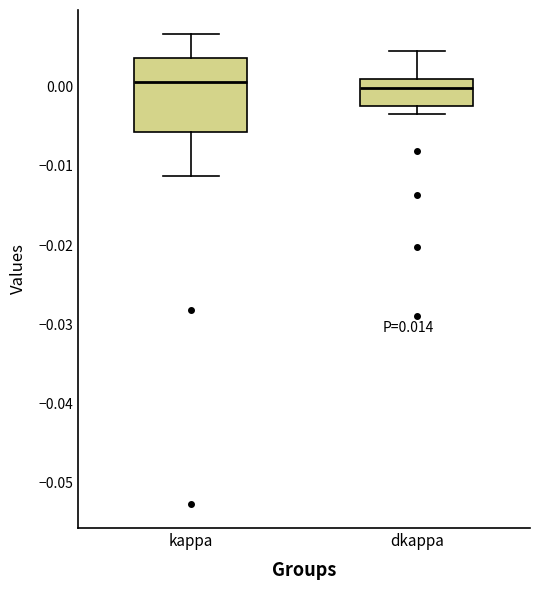

Reading left to right, read every box against the y-axis: the position of its median line, the range the box covers, and the ends of its whiskers. The values are not printed on the chart, so give them approximately, as read against the axis.

kappa: median 0.001, box -0.006 to 0.004, whiskers -0.011 to 0.007
dkappa: median 0.000, box -0.002 to 0.001, whiskers -0.003 to 0.004